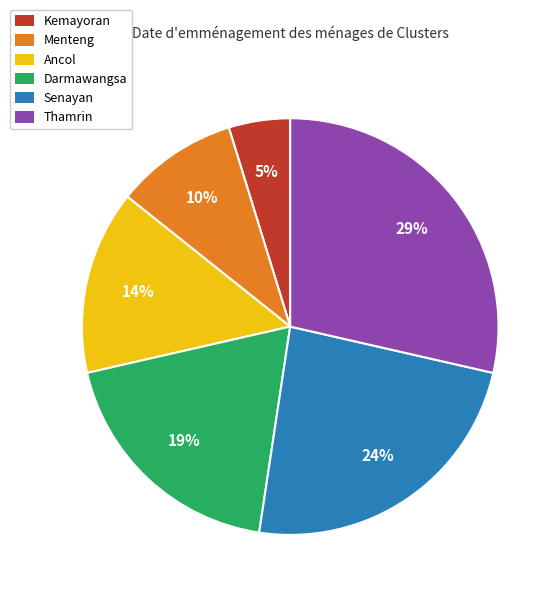

To the nearest percent, what is the combined percentage of Senayan and Darmawangsa?

43%